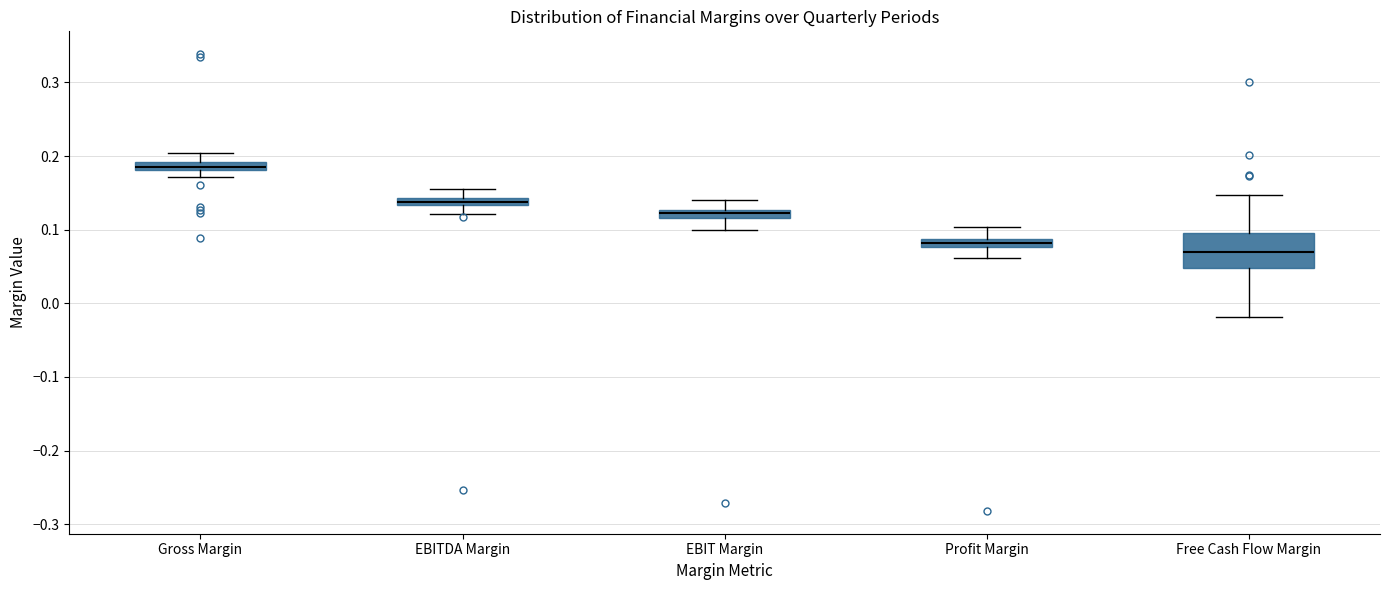

Which box has the lowest median line?

Free Cash Flow Margin